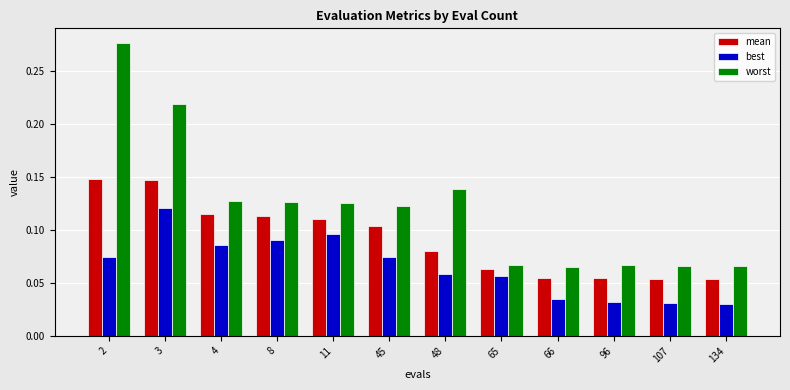

Rank the series by their maximum value, from lowest to highest.

best, mean, worst